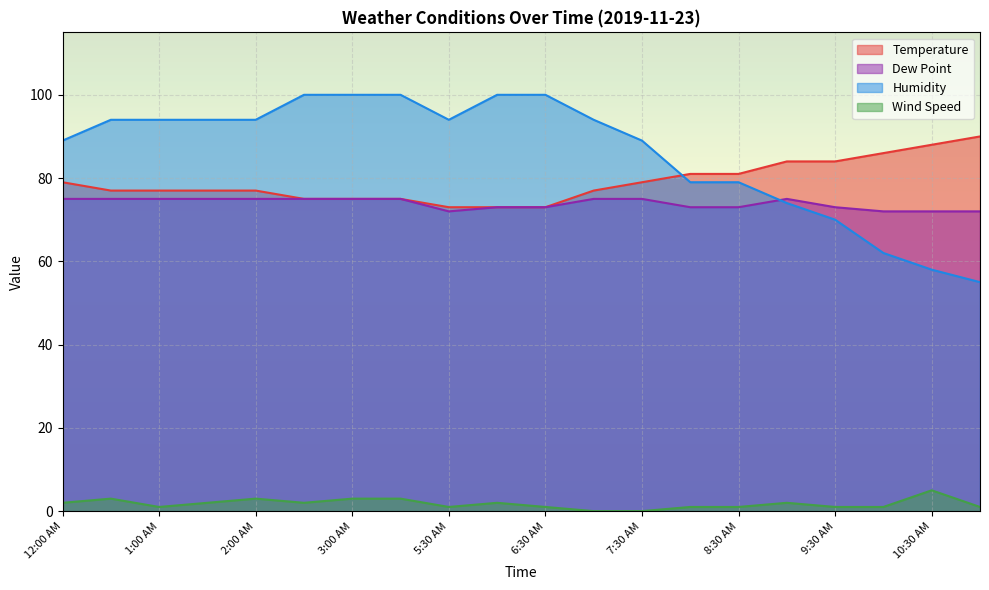

How many values in the Temperature series exceed 77?

9